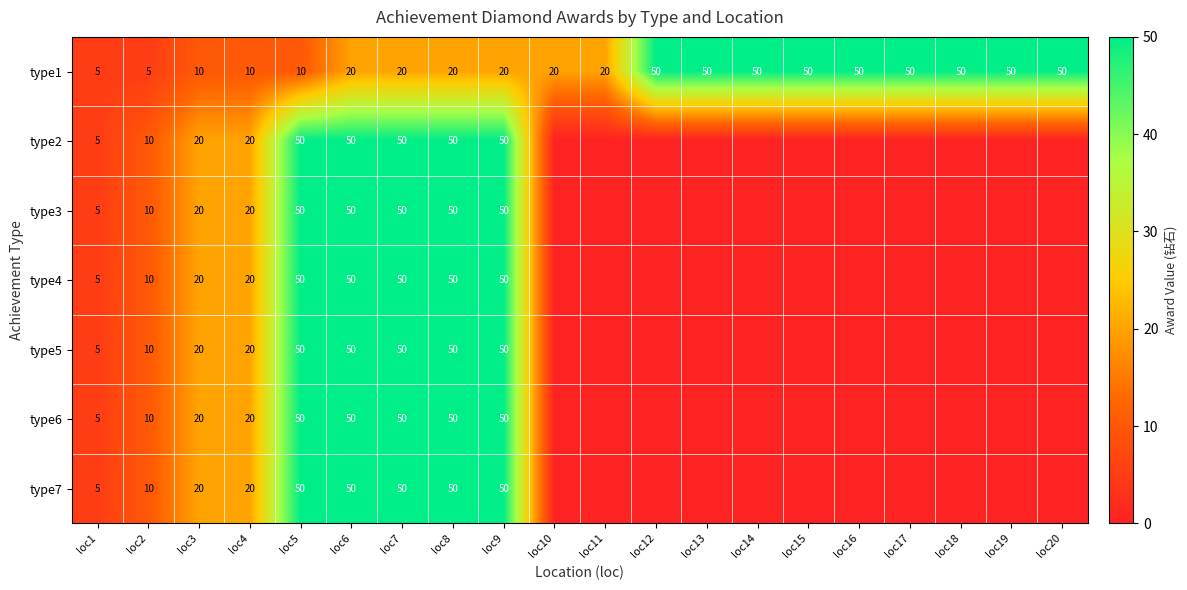

The type1 series shows 3 at loc2. True or false?

False